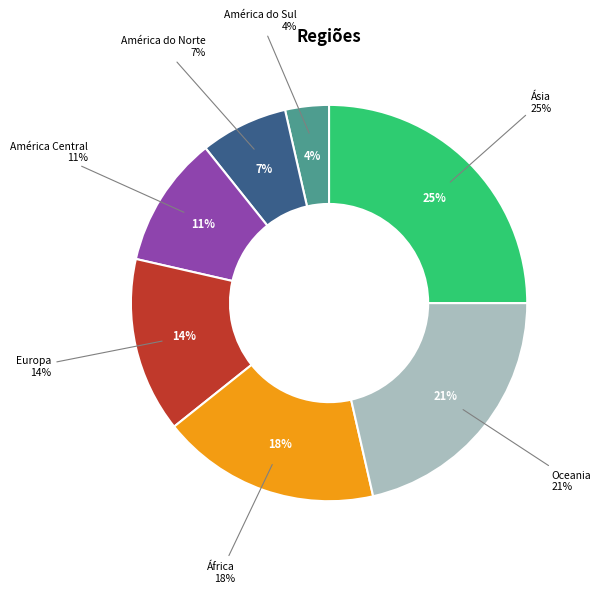

Is it true that Oceania is 21% of the pie?

True